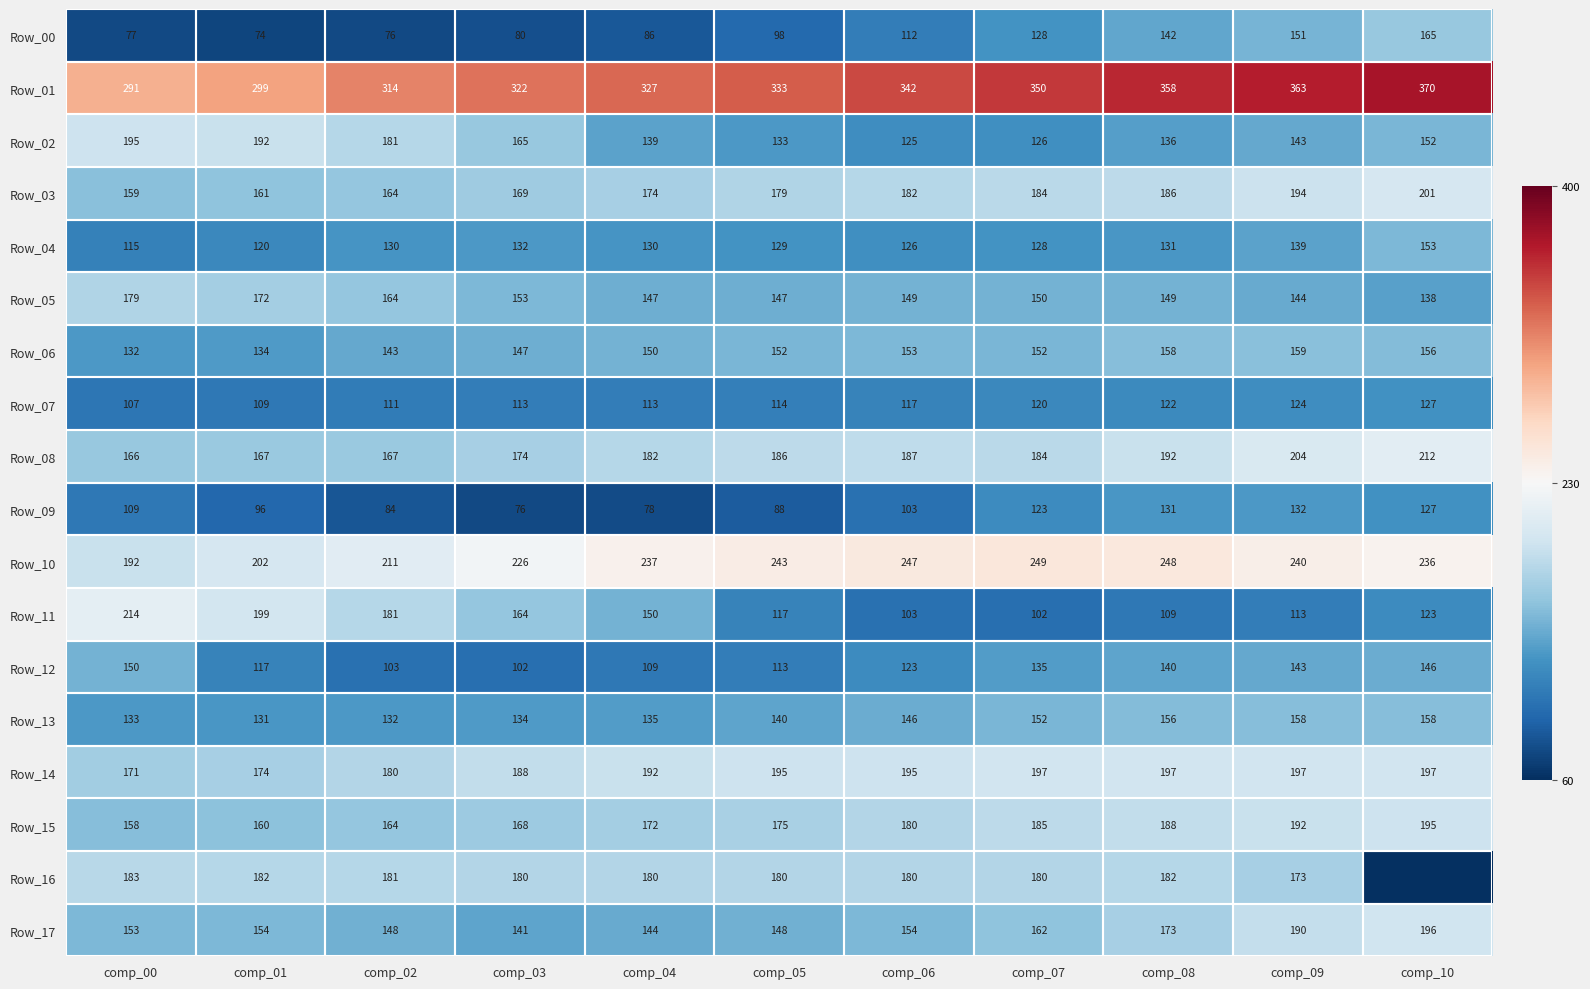

Which label corresponds to the smallest value in the chart?

comp_10